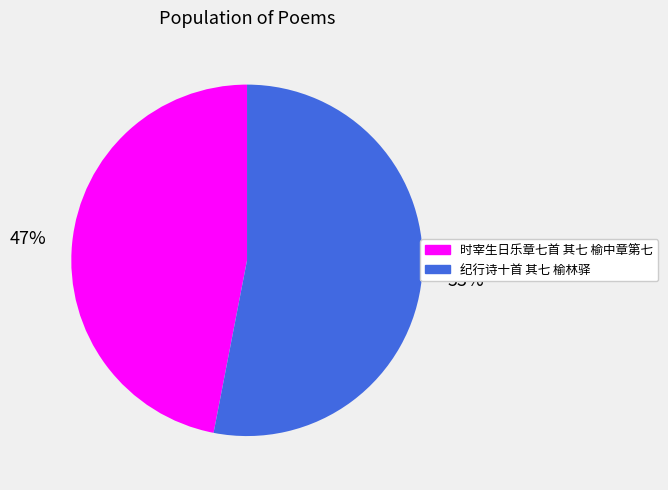

To the nearest percent, what portion does 纪行诗十首 其七 榆林驿 represent?

53%